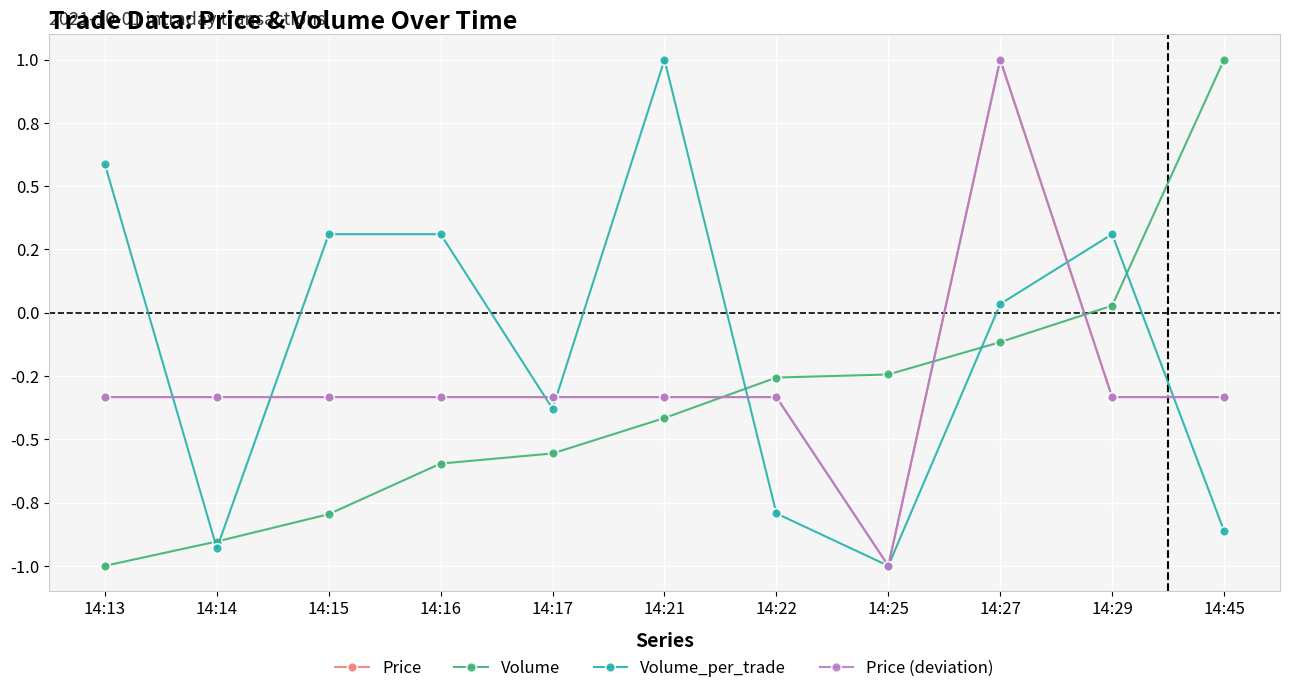

Reading left to right, list all the values displayed in this chart.

Price: 14:13=-0.3	14:14=-0.3	14:15=-0.3	14:16=-0.3	14:17=-0.3	14:21=-0.3	14:22=-0.3	14:25=-1.0	14:27=1.0	14:29=-0.3	14:45=-0.3
Volume: 14:13=-1.0	14:14=-0.9	14:15=-0.8	14:16=-0.6	14:17=-0.6	14:21=-0.4	14:22=-0.3	14:25=-0.2	14:27=-0.1	14:29=0.0	14:45=1.0
Volume_per_trade: 14:13=0.6	14:14=-0.9	14:15=0.3	14:16=0.3	14:17=-0.4	14:21=1.0	14:22=-0.8	14:25=-1.0	14:27=0.0	14:29=0.3	14:45=-0.9
Price (deviation): 14:13=-0.3	14:14=-0.3	14:15=-0.3	14:16=-0.3	14:17=-0.3	14:21=-0.3	14:22=-0.3	14:25=-1.0	14:27=1.0	14:29=-0.3	14:45=-0.3